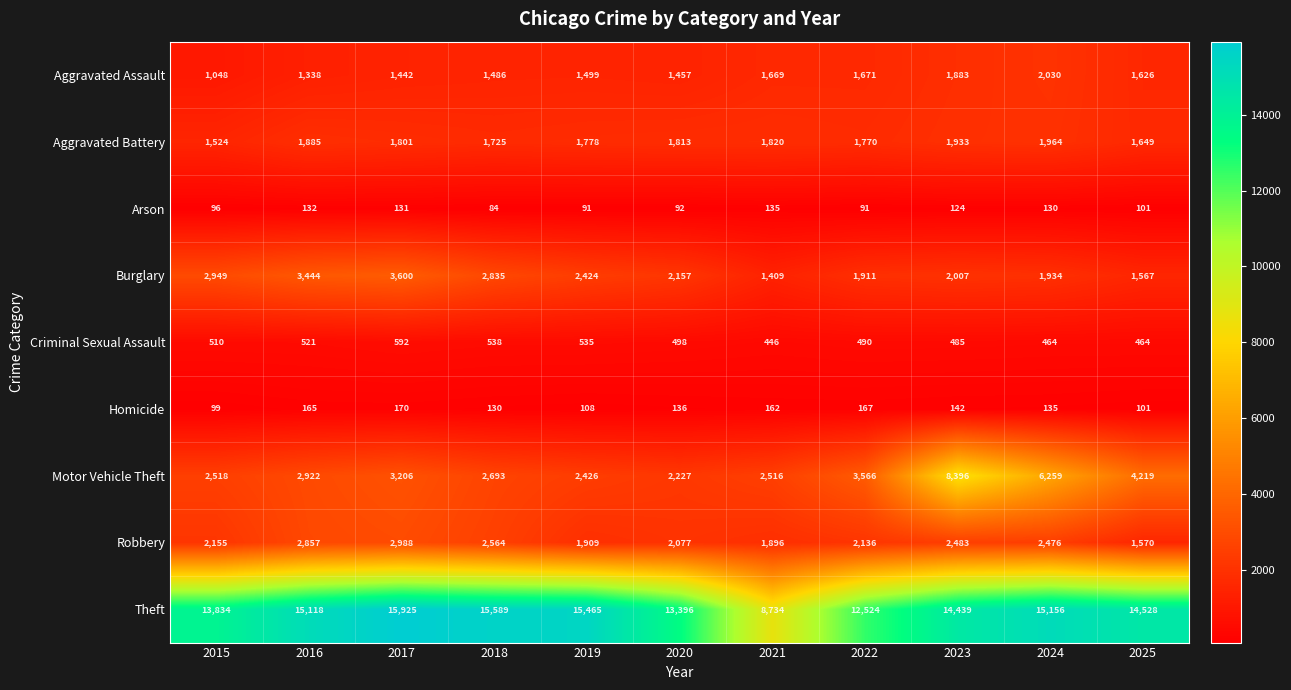

At how many categories does at least one series exceed 10663?

10